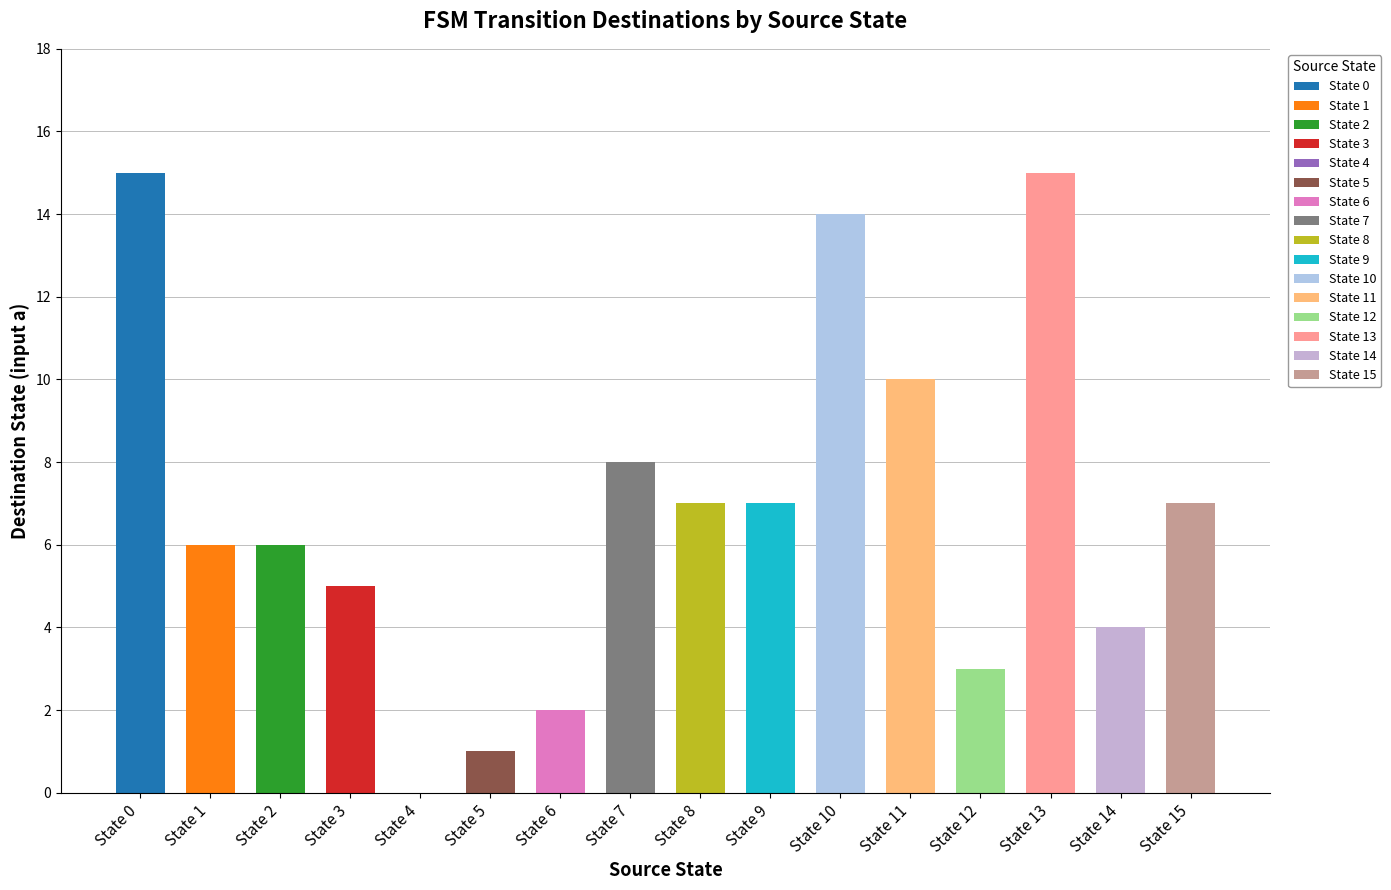

At which category is the sum across all series the highest?

13